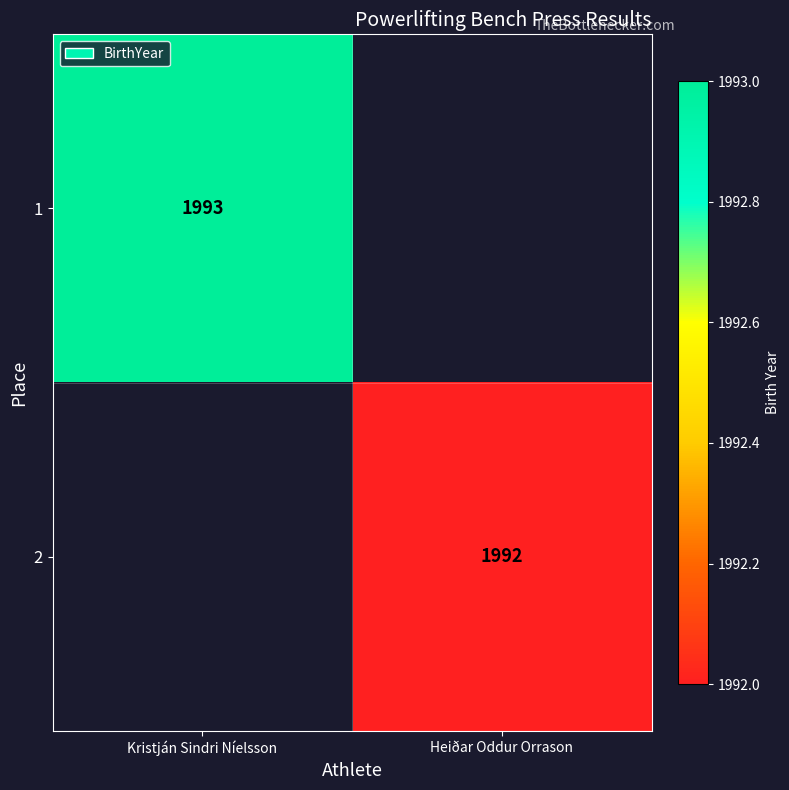

Is it true that 2 equals 401 at Heiðar Oddur Orrason?

False